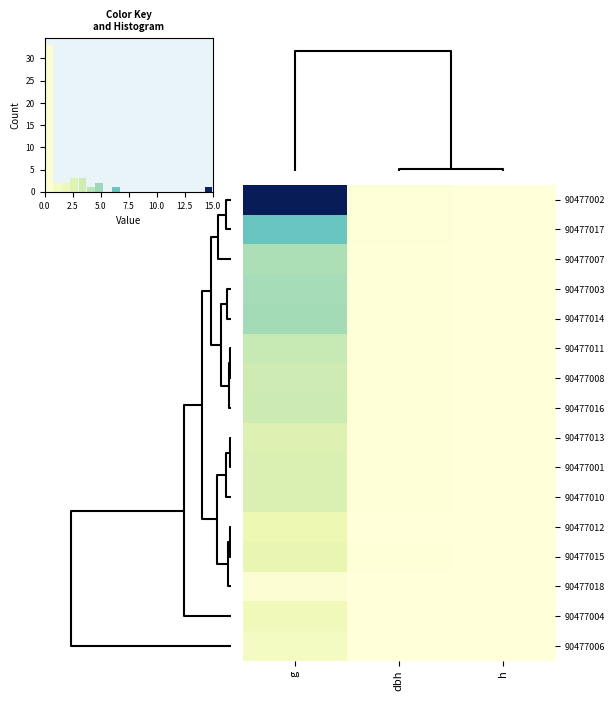

What is the total value across all series at dbh?

0.1